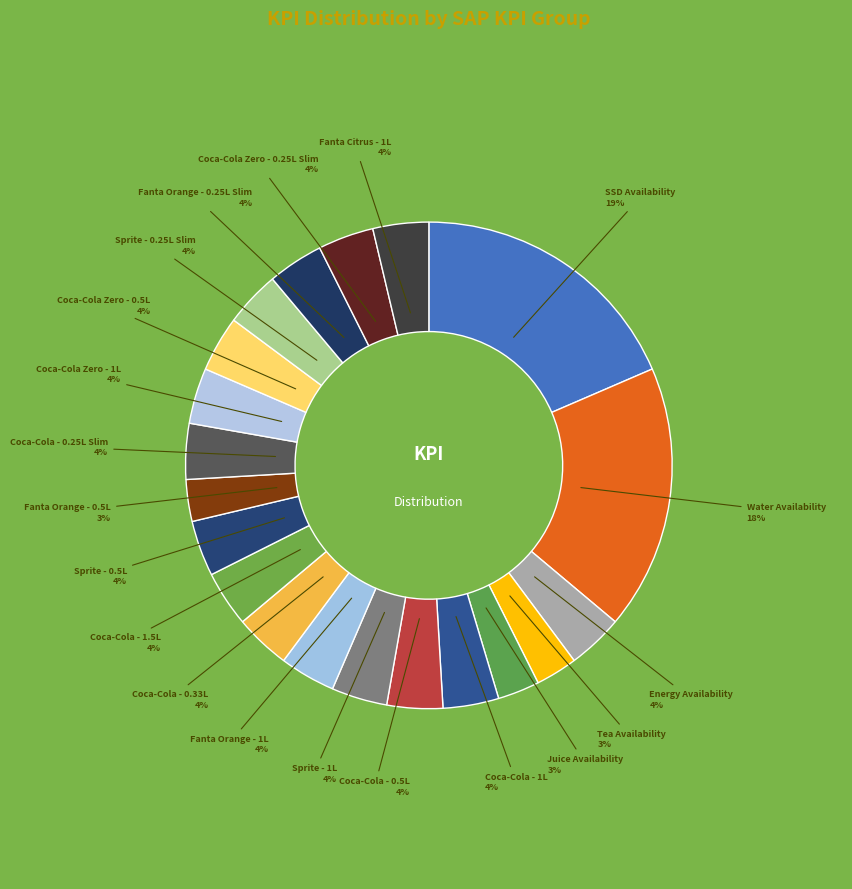

To the nearest percent, what portion does Juice Availability represent?

3%